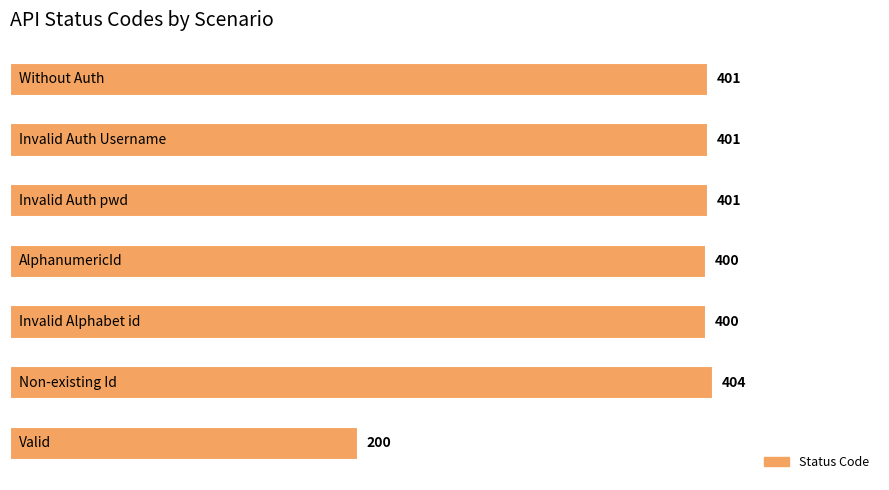

What is the greatest value displayed?

404